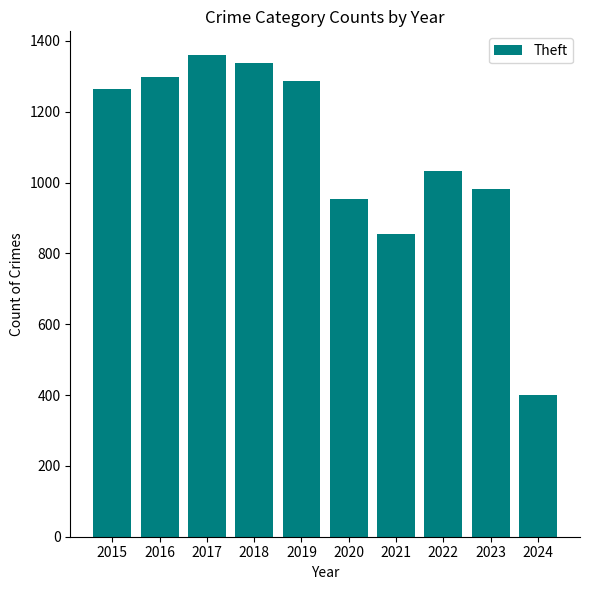

How many data points does each series have?

10